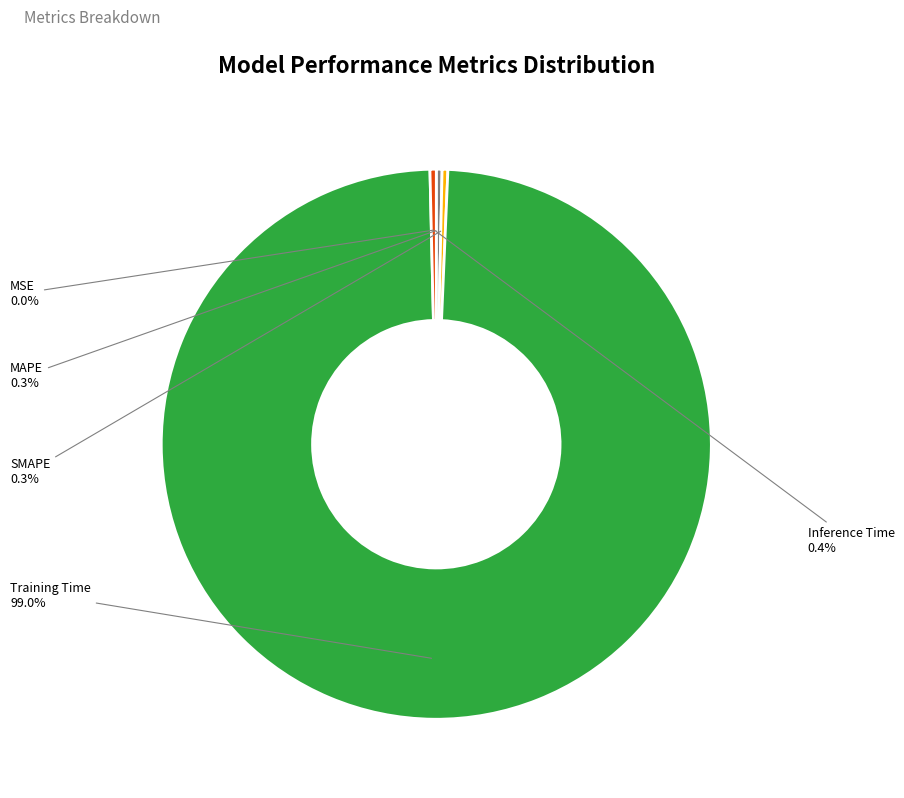

Which has a higher value, SMAPE or Training Time?

Training Time